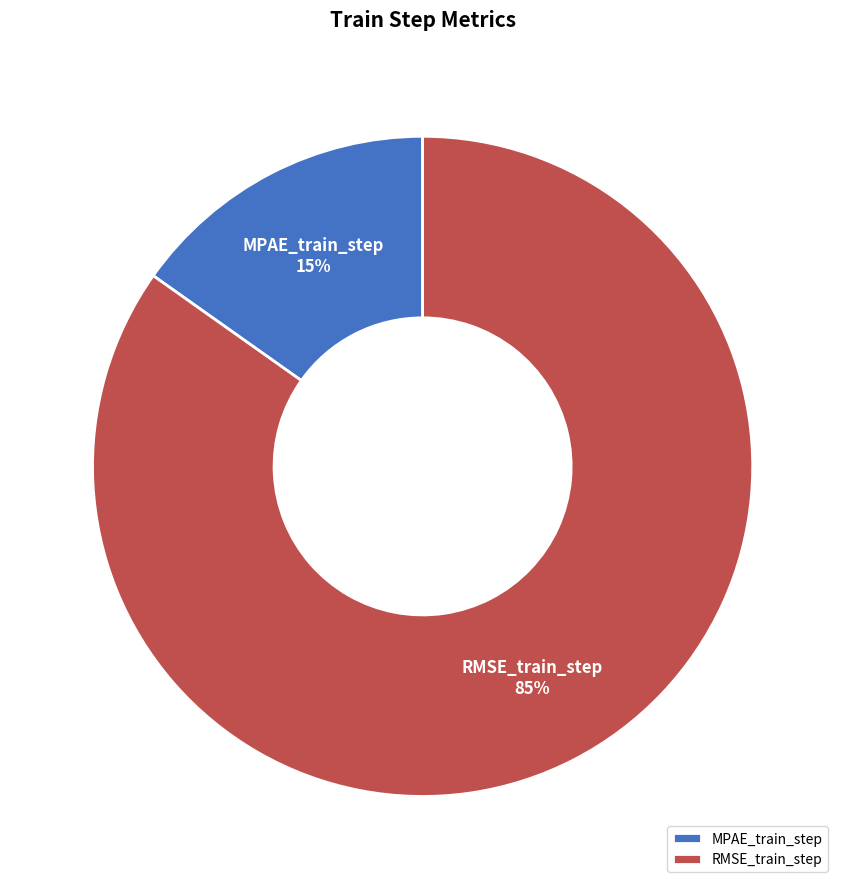

To the nearest percent, what is the difference between the MPAE_train_step and RMSE_train_step slice percentages?

70%